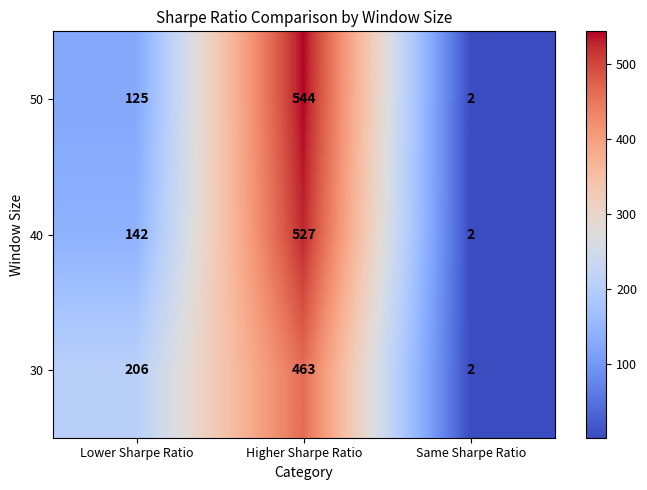

What is the greatest value displayed?

544